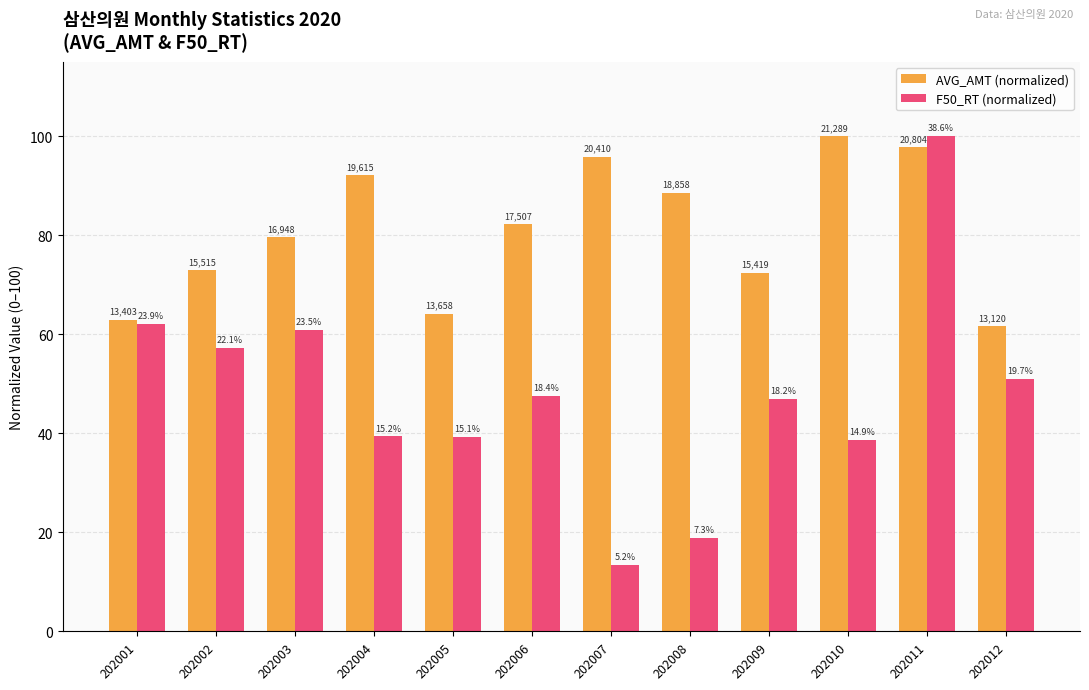

What are all the series names shown in the legend?

AVG_AMT (normalized), F50_RT (normalized)